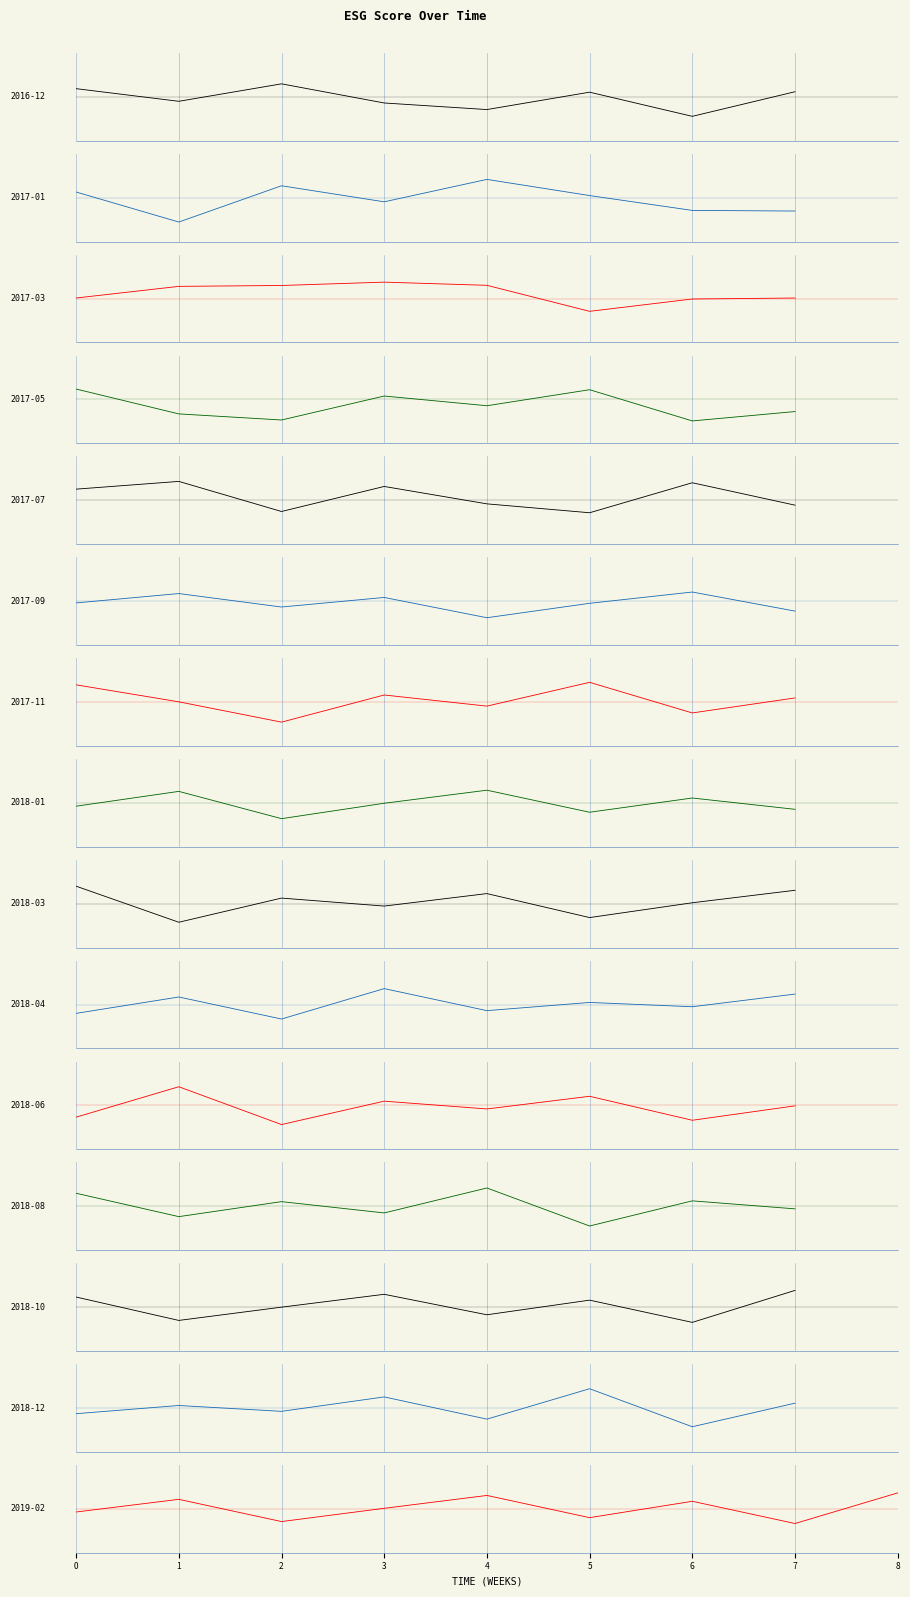

Where is the data nearest to the value 0?

3